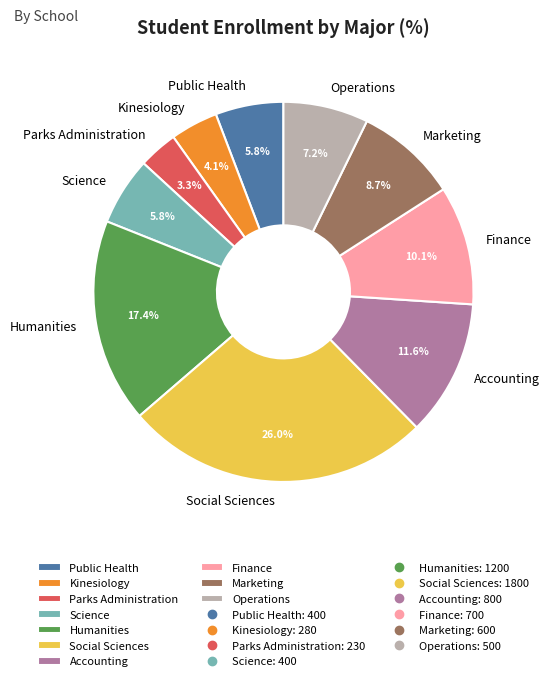

Which slice is the largest?

Social Sciences